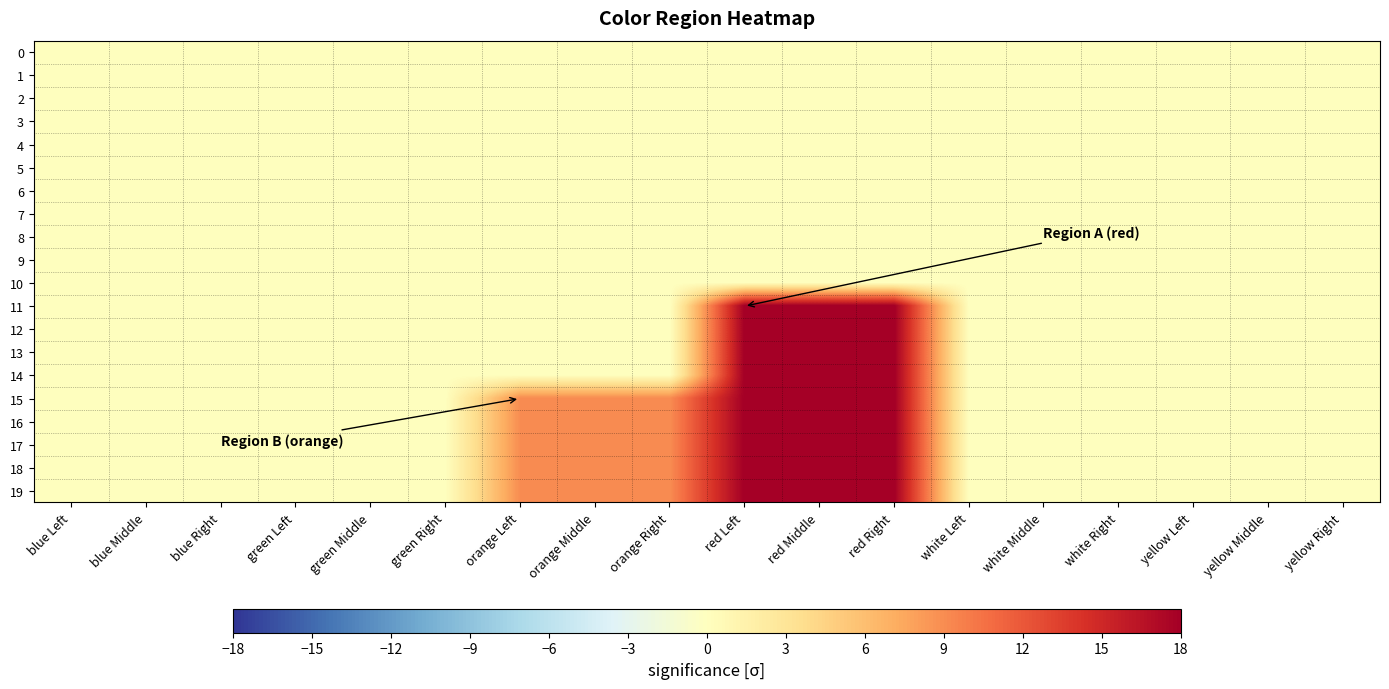

Between green Right and orange Right, which series saw the biggest shift?

15